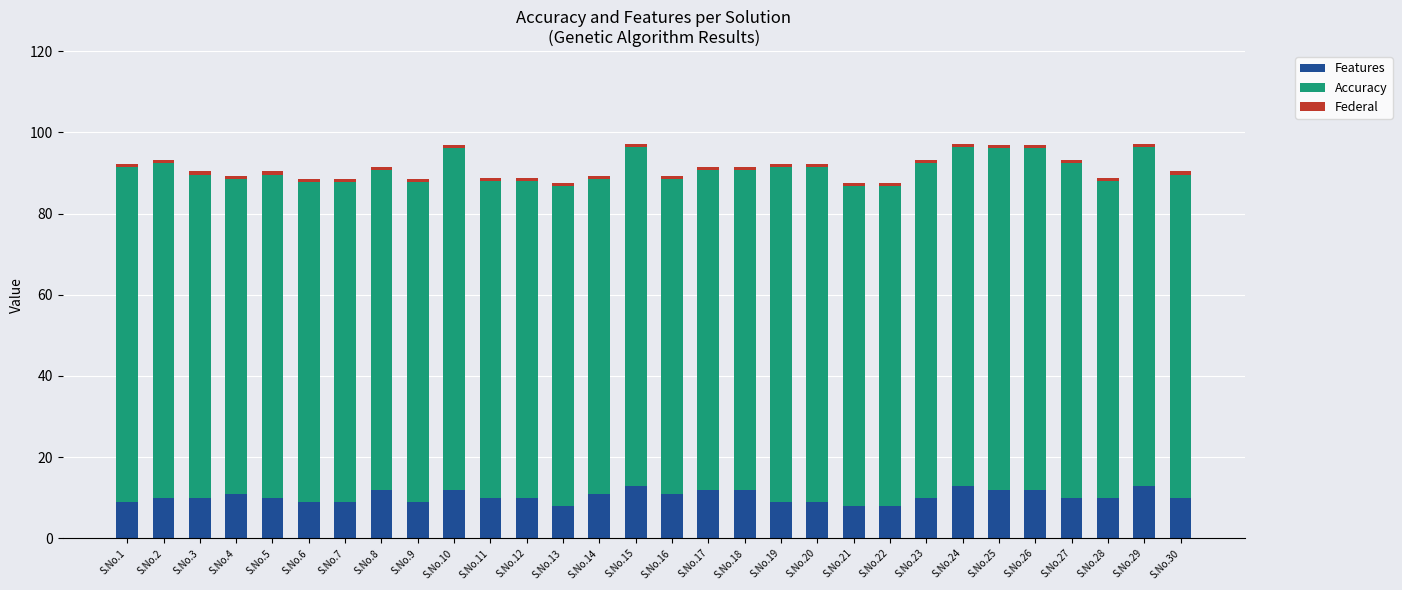

What is the sum of all Features values?

312.0